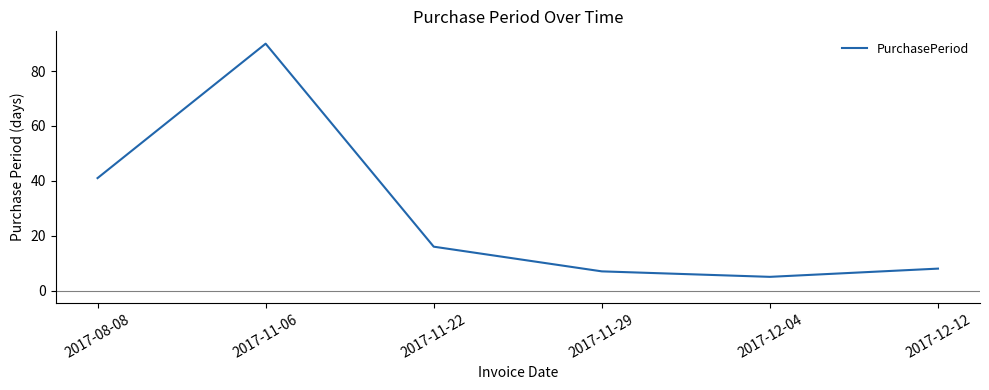

How many lines are shown in the chart?

1